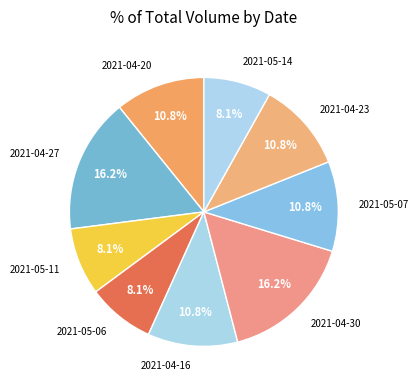

Is there any slice that represents more than half of the pie?

No